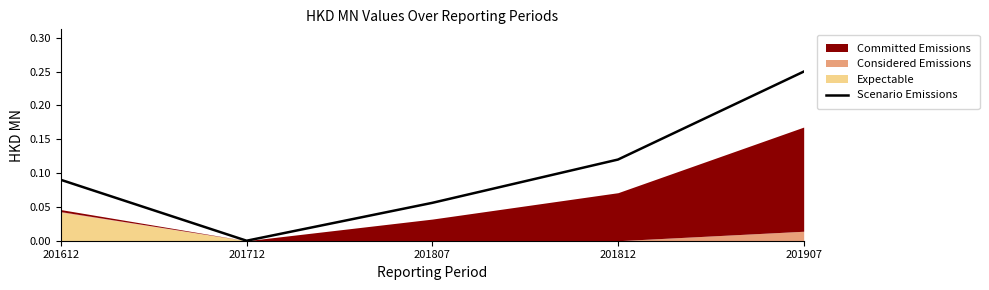

What is the value of the 4th point from the left?

0.1